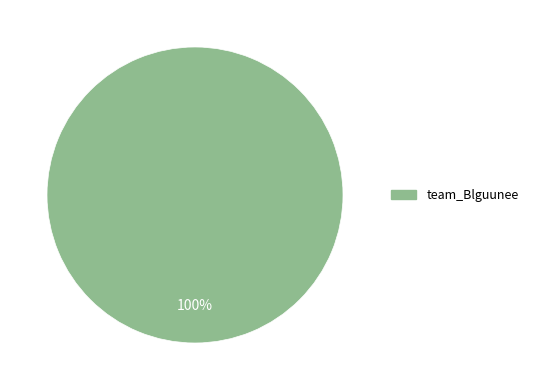

Is there a majority slice in this chart?

Yes